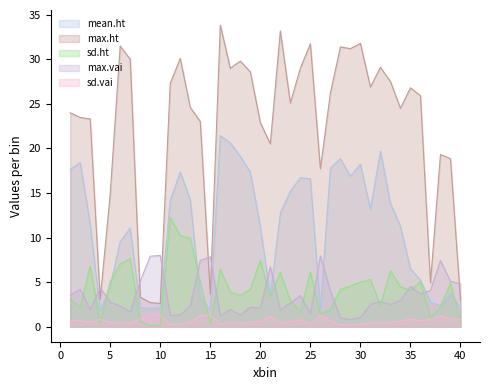

What is the sum of all max.vai values?

141.9